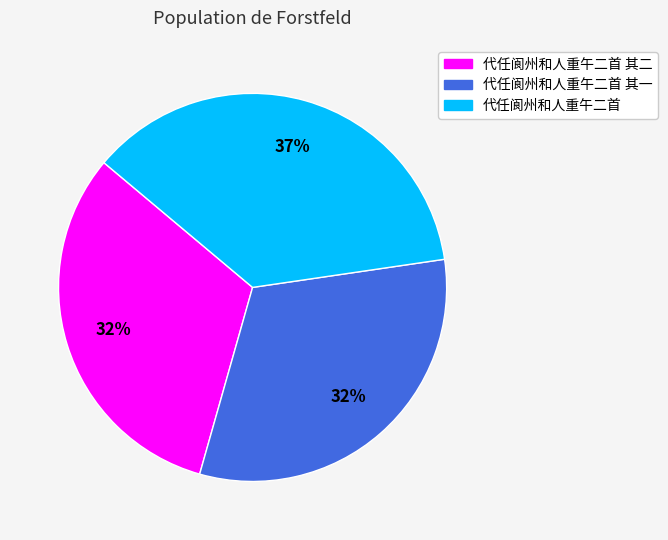

Combined, do 代任阆州和人重午二首 其二 and 代任阆州和人重午二首 其一 account for over 50%?

Yes